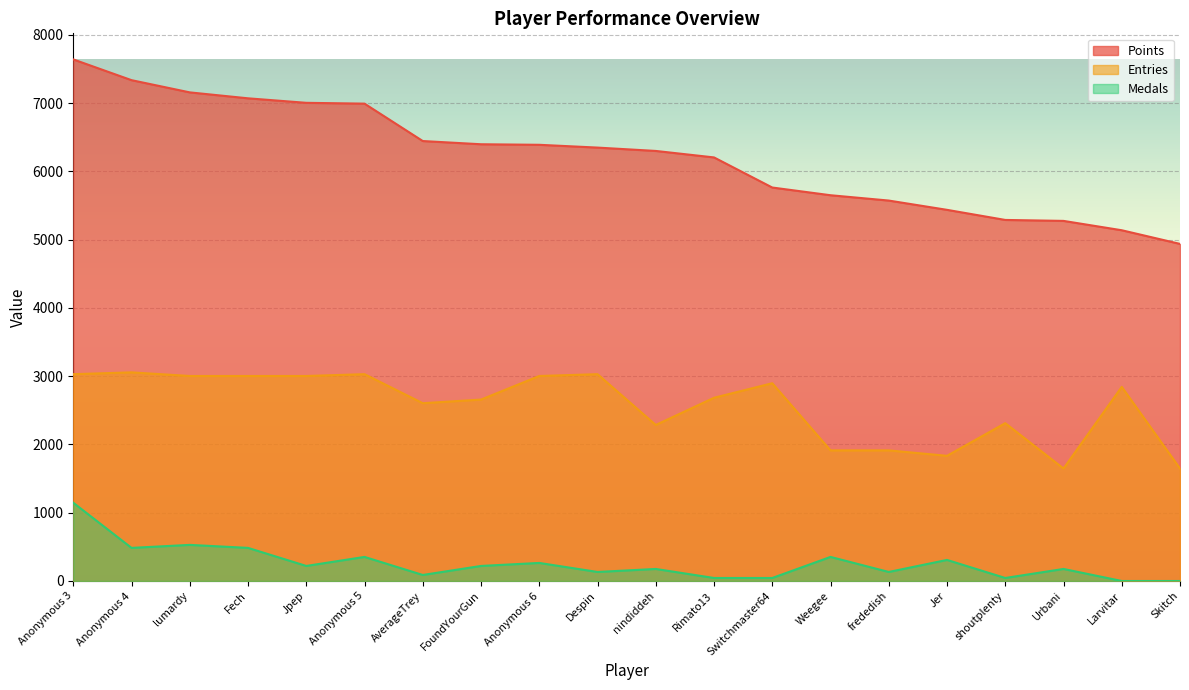

How many interior local valleys does the Entries series have?

4